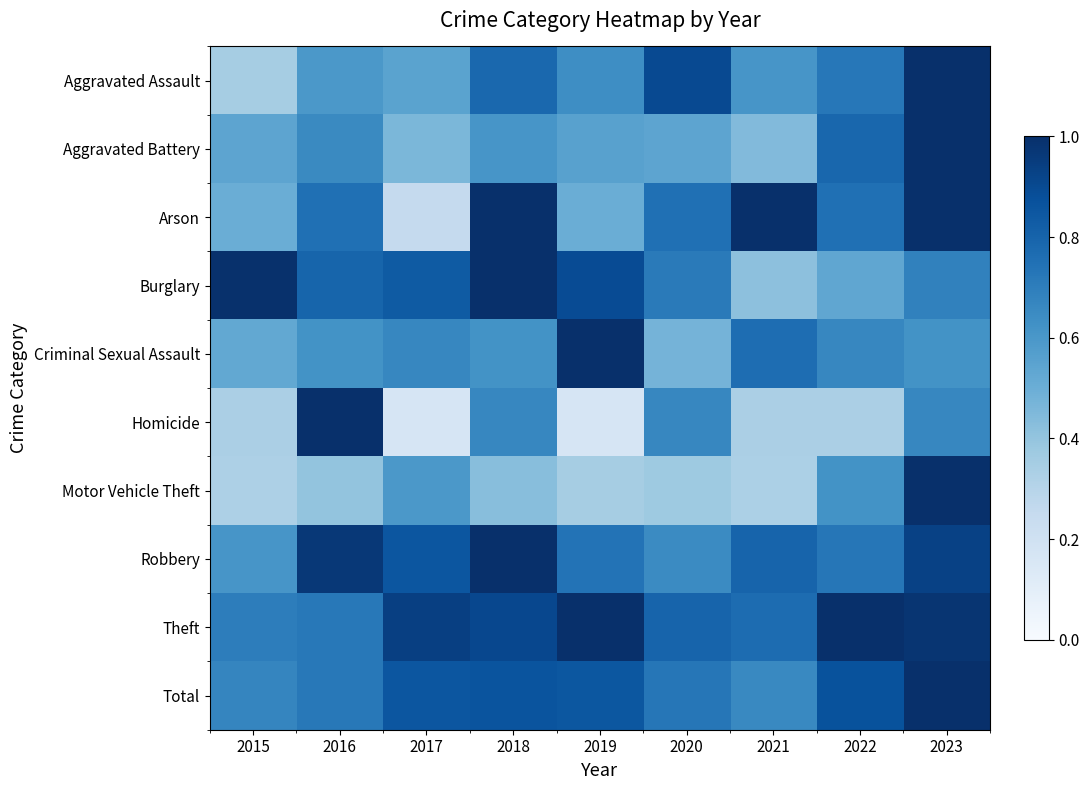

Rank the series at 2016 from highest to lowest value.

Homicide, Robbery, Burglary, Arson, Total, Theft, Aggravated Battery, Criminal Sexual Assault, Aggravated Assault, Motor Vehicle Theft